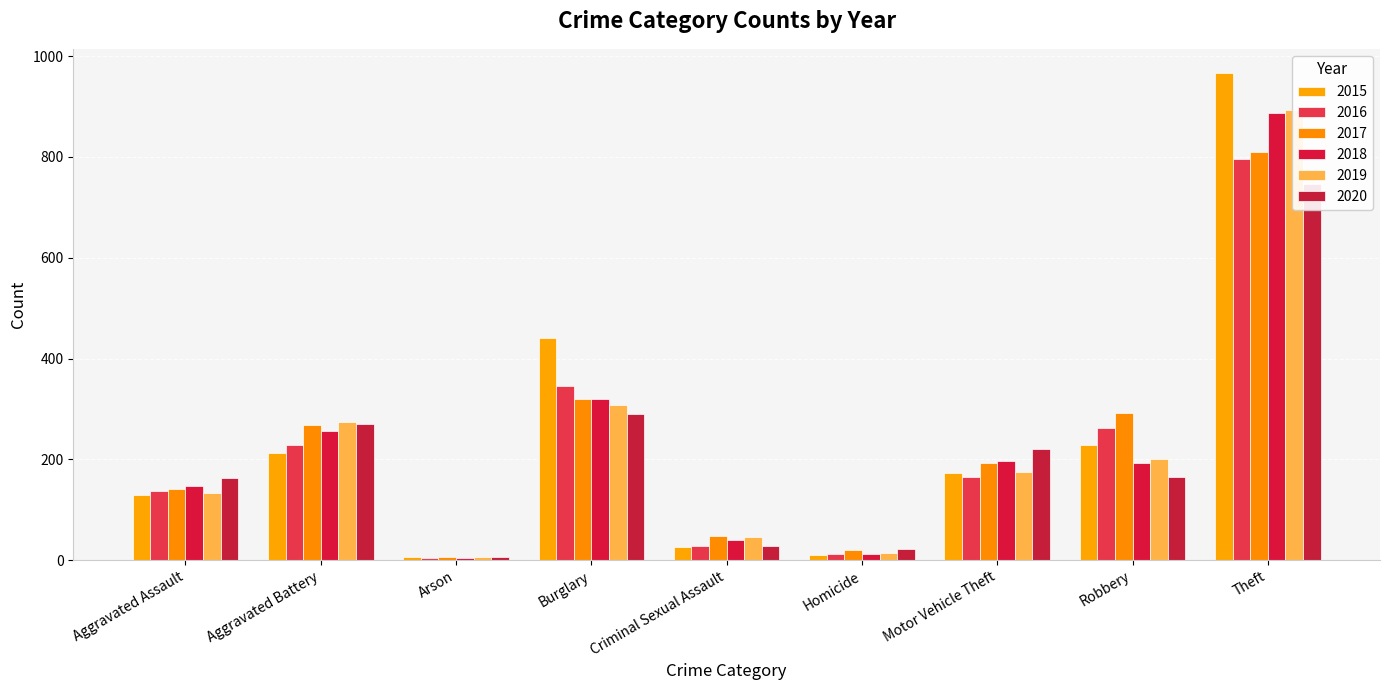

What is the difference between the maximum and minimum values in the 2020 series?

739